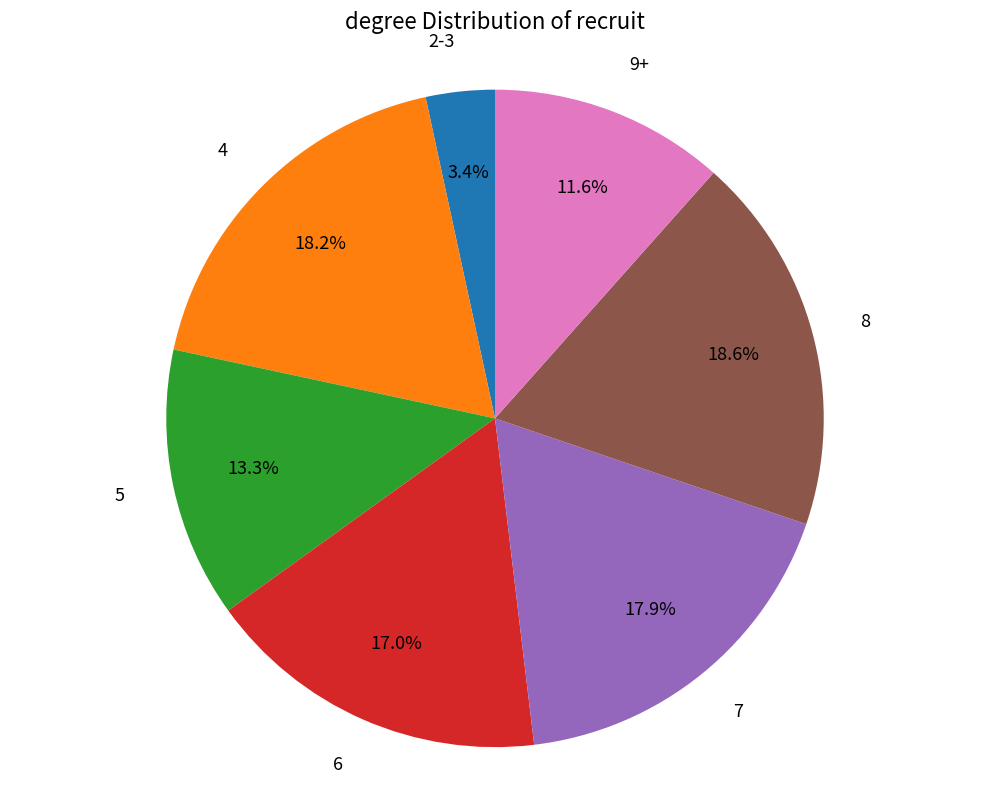

Is there a majority slice in this chart?

No